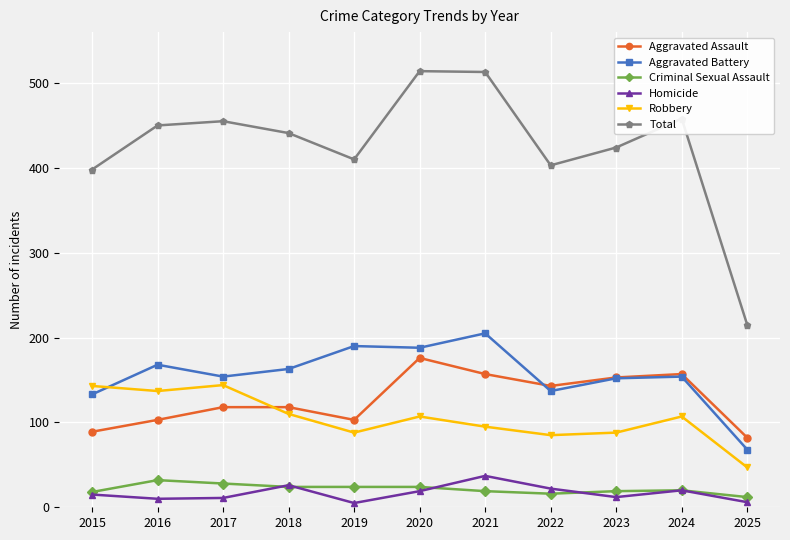

Where is the first local maximum for Aggravated Battery?

2016